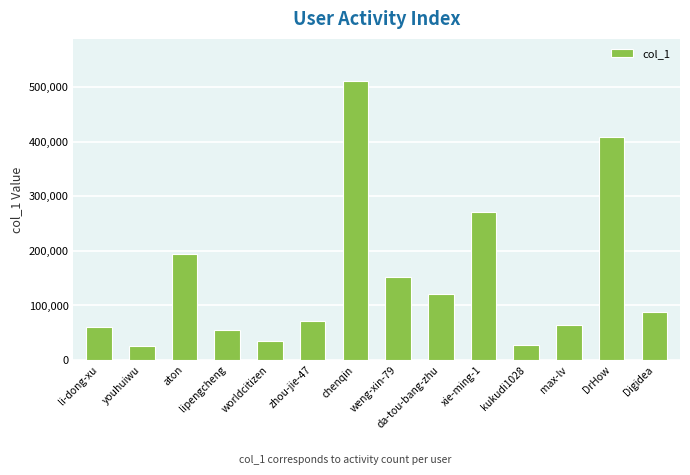

What is the difference between the values at youhuiwu and da-tou-bang-zhu?

96314